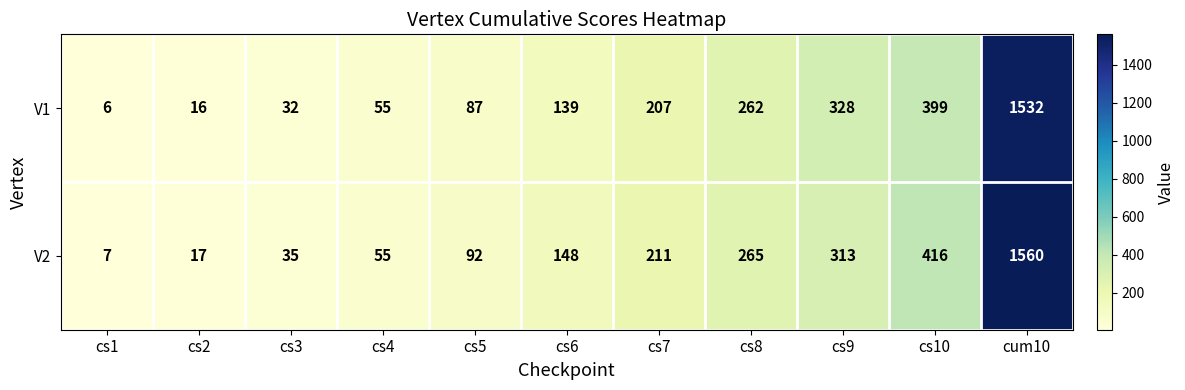

What is the greatest value displayed?

1560